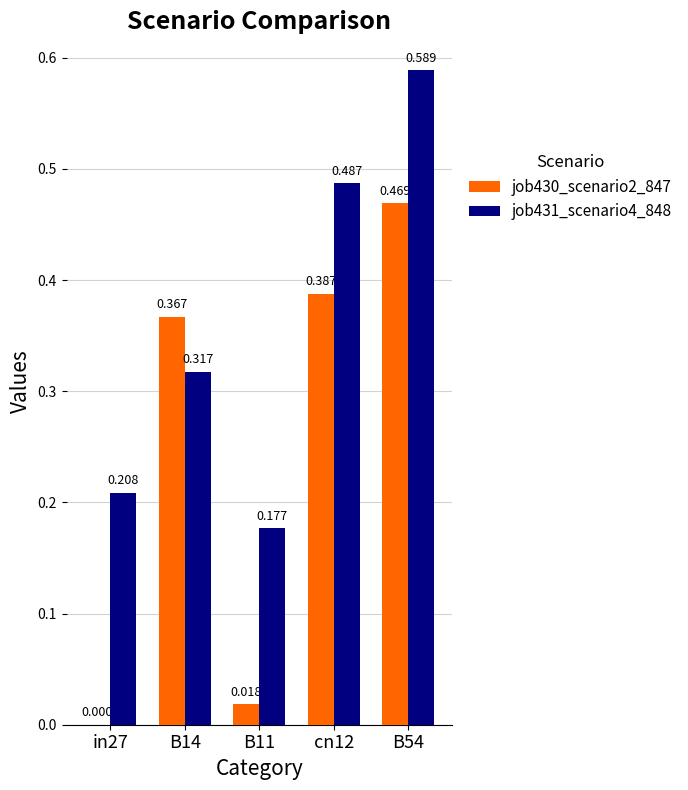

True or false: job431_scenario4_848 has a value of 0.9 at B54.

False